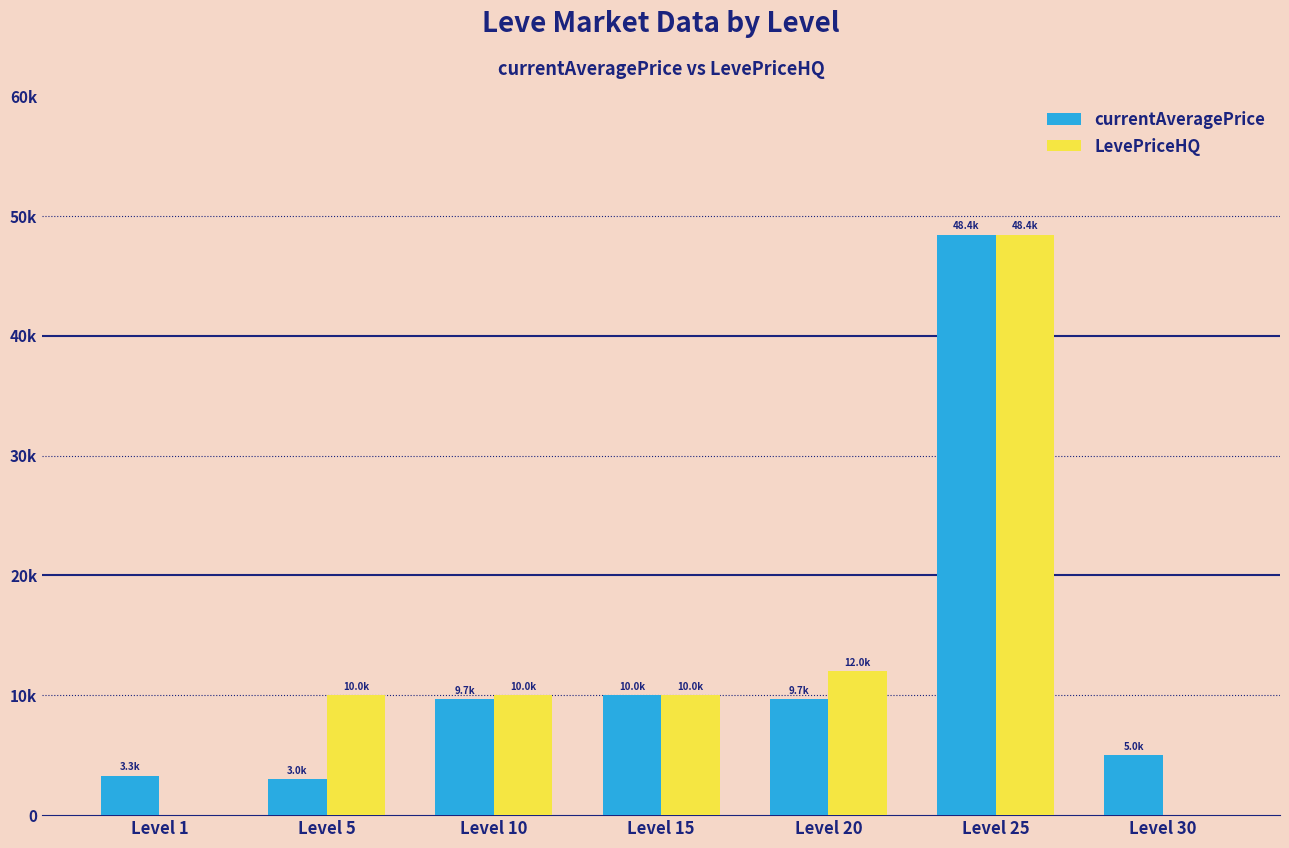

Are the bars horizontal?

No